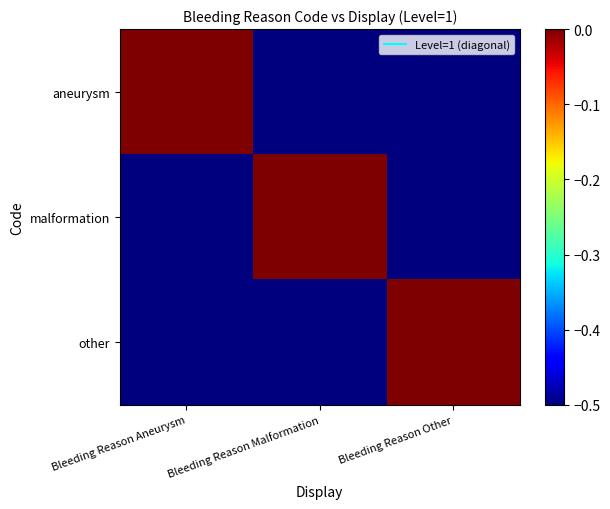

Reading right to left, transcribe all the data shown in this chart.

aneurysm: Bleeding Reason Other=-0.5	Bleeding Reason Malformation=-0.5	Bleeding Reason Aneurysm=-0.0
malformation: Bleeding Reason Other=-0.5	Bleeding Reason Malformation=-0.0	Bleeding Reason Aneurysm=-0.5
other: Bleeding Reason Other=-0.0	Bleeding Reason Malformation=-0.5	Bleeding Reason Aneurysm=-0.5